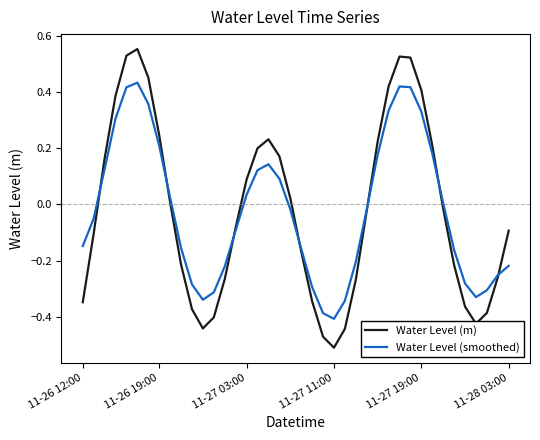

What are all the series names shown in the legend?

Water Level (m), Water Level (smoothed)